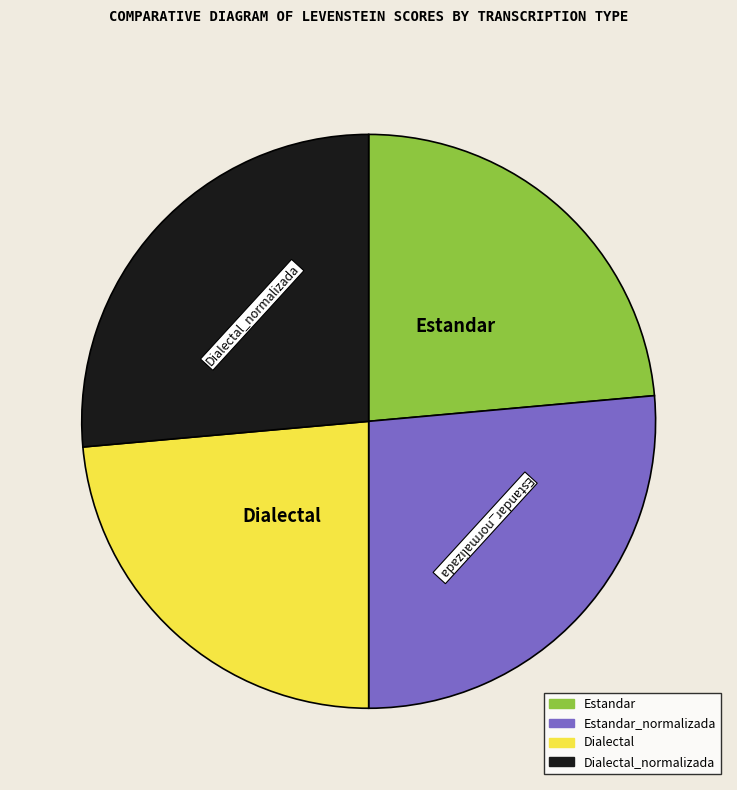

How many slices are in this pie chart?

4